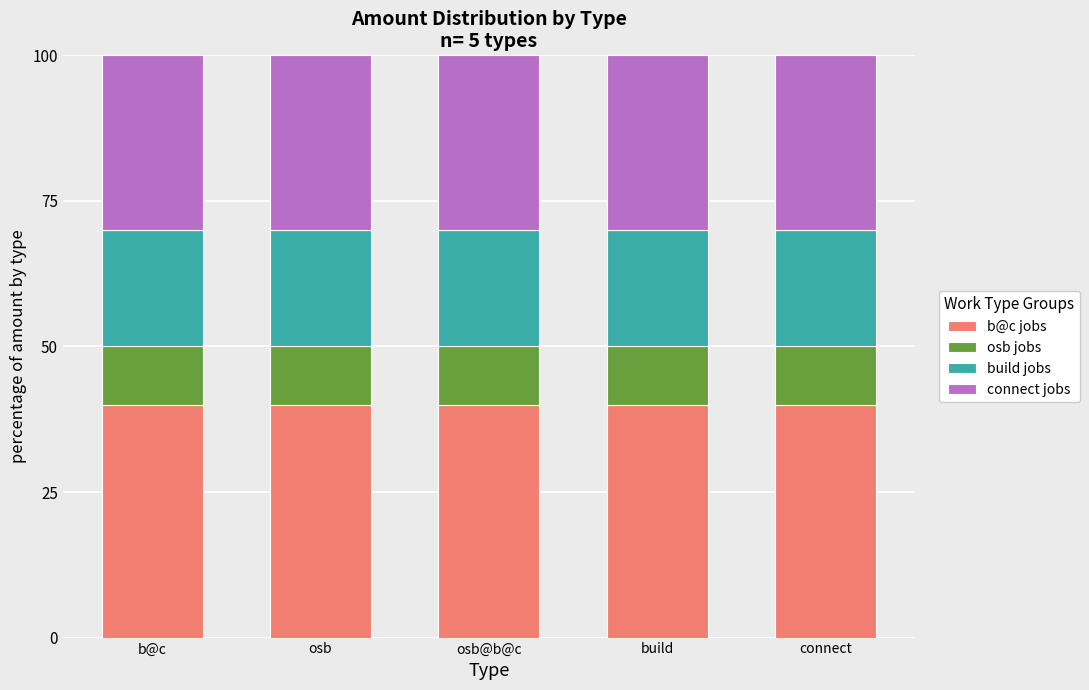

What is the total value across all series at osb?

100